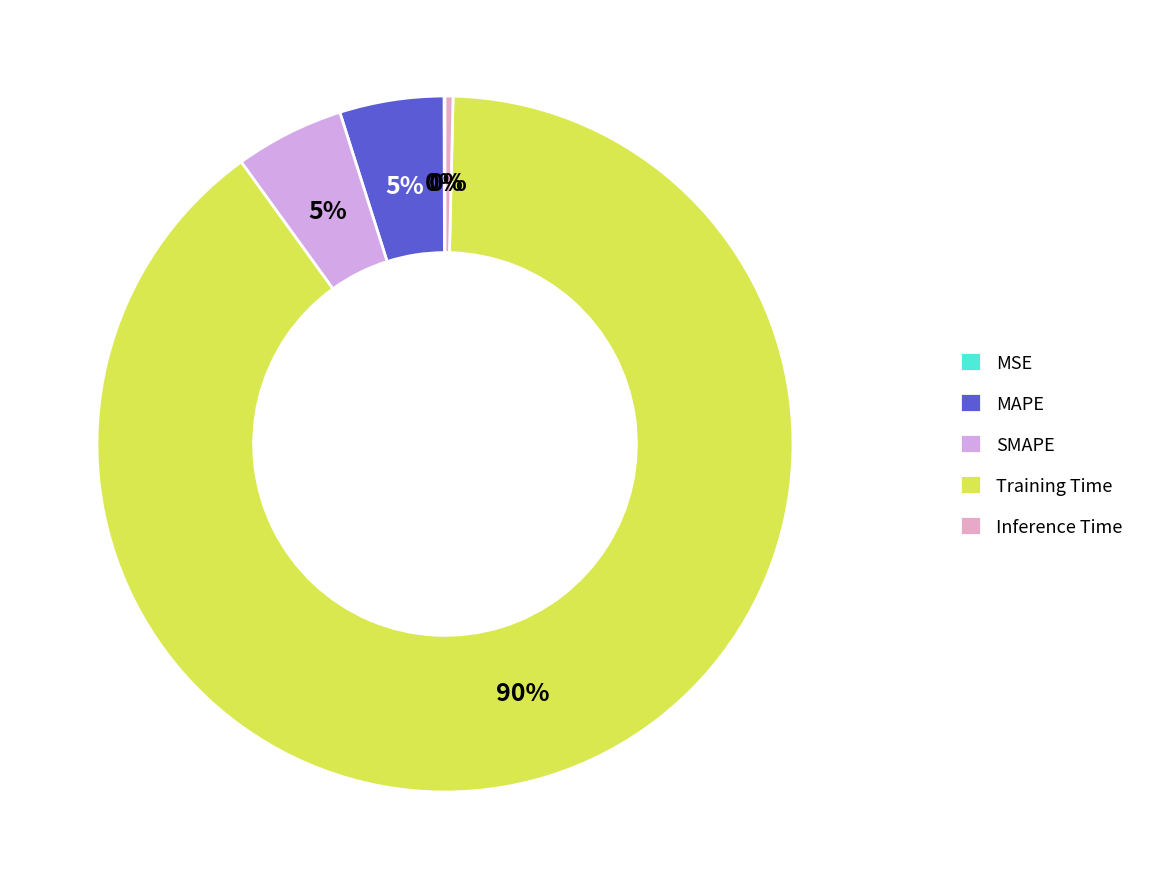

How much of the chart is everything except MSE?

100.0%